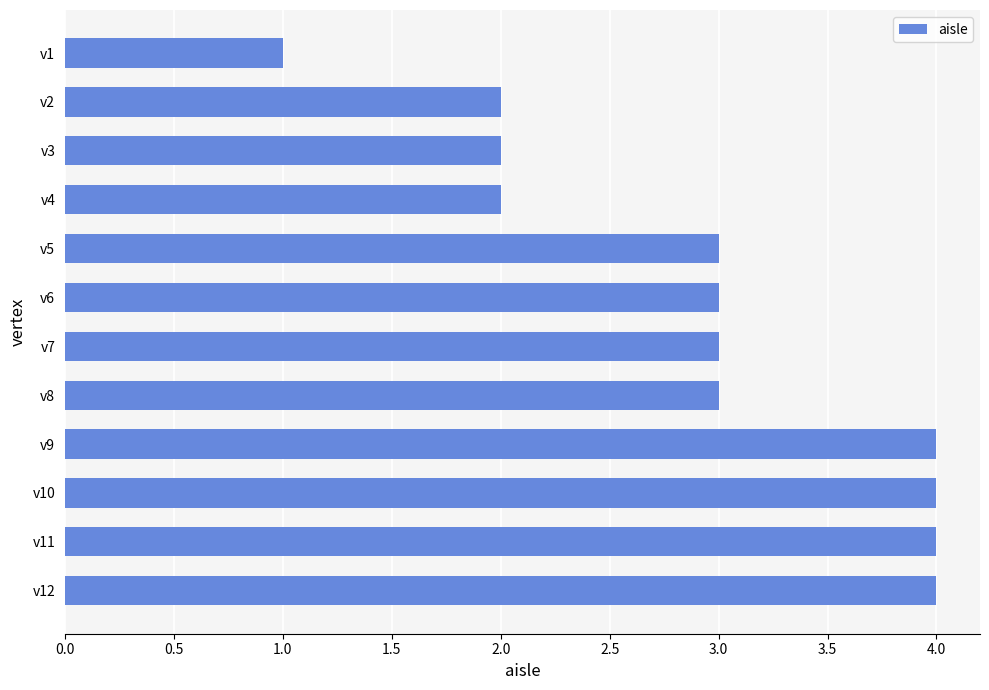

Are the bars grouped side by side (vs. stacked)?

No